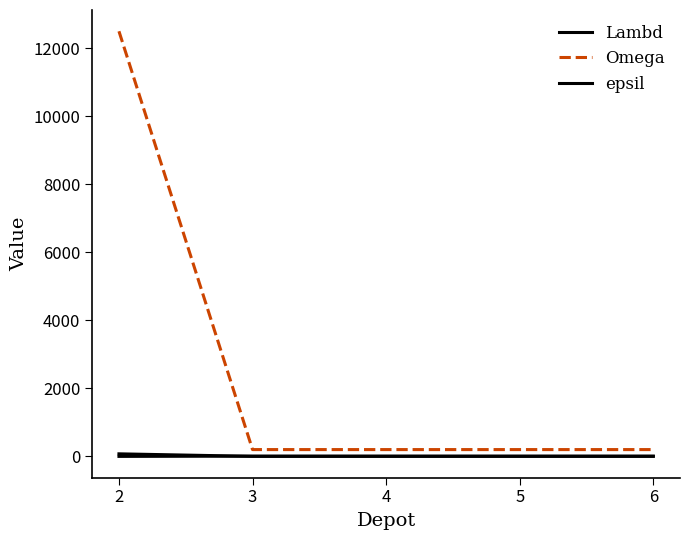

Reading left to right, extract all data points from this chart.

Lambd: 75	1	1	1	1
Omega: 12500	200	200	200	200
epsil: 0	7	7	7	7